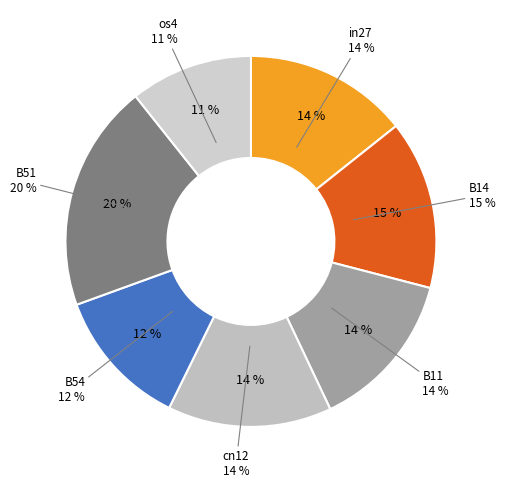

To the nearest percent, what is the difference between the largest and smallest slice percentages?

9%